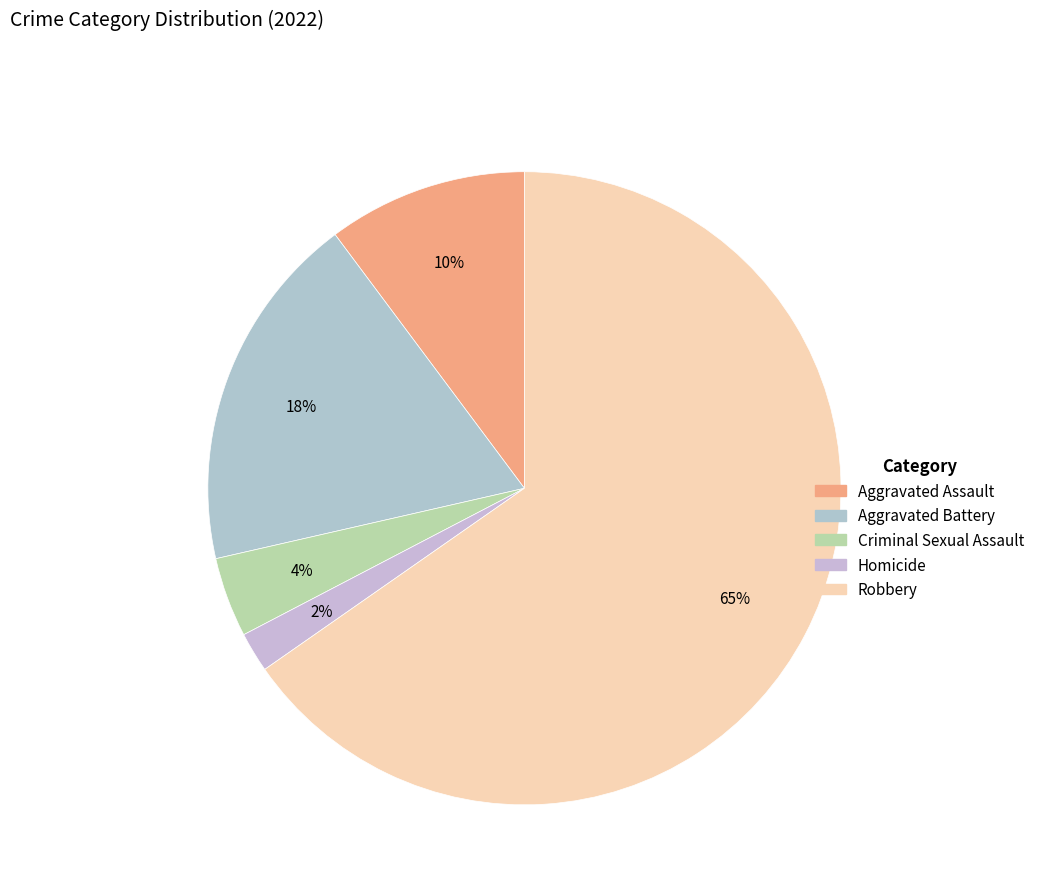

To the nearest percent, what is the combined percentage of Aggravated Battery and Criminal Sexual Assault?

22%